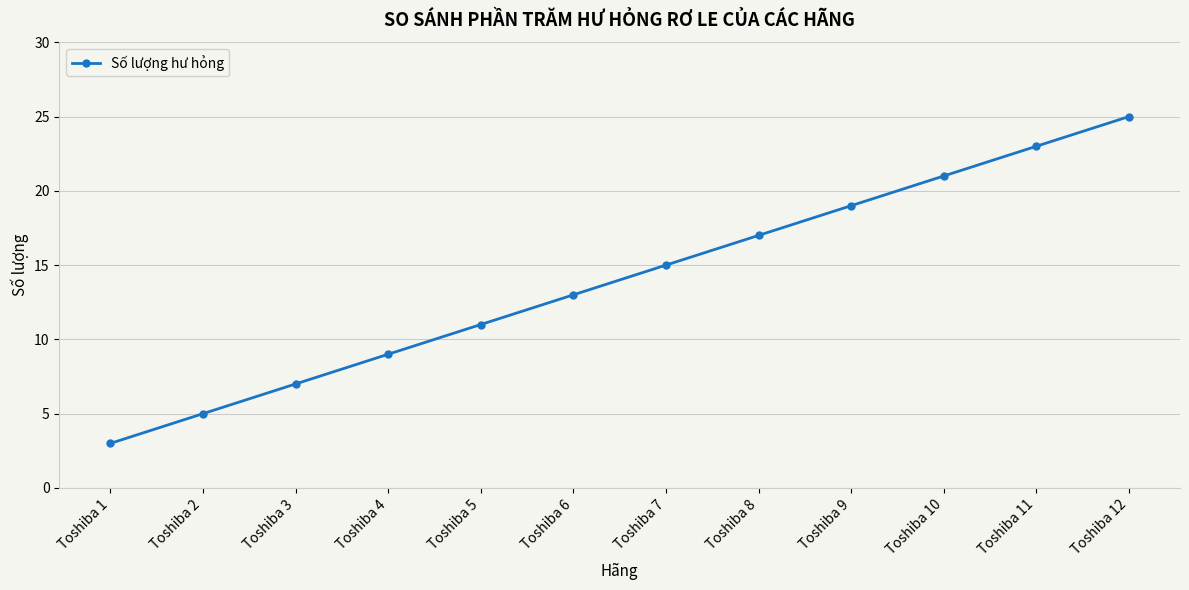

Is it true that the value at Toshiba 1 is 4?

False